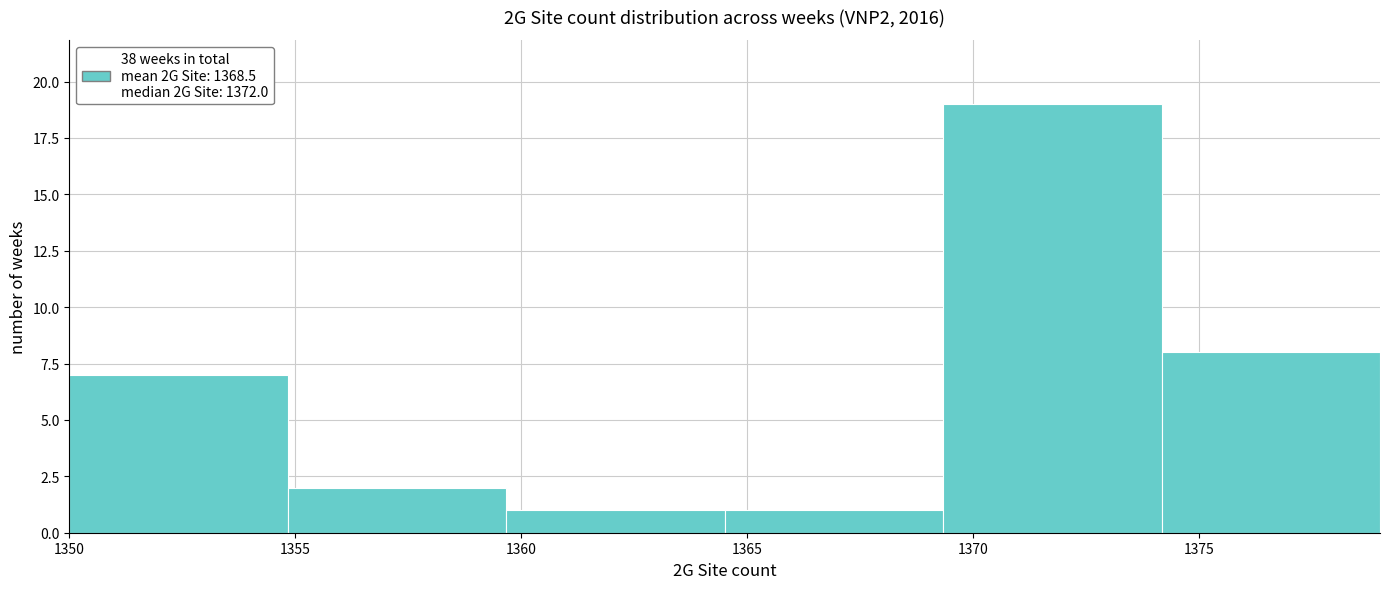

Reading left to right, list every bar in this chart as the range it spans on the x-axis followed by its height. Neither the bar edges nor the heights are printed on the chart, so give them approximately, as read against the axes.

1350.0 to 1355.0: 7
1355.0 to 1359.5: 2
1359.5 to 1364.5: 1
1364.5 to 1369.5: 1
1369.5 to 1374.0: 19
1374.0 to 1379.0: 8